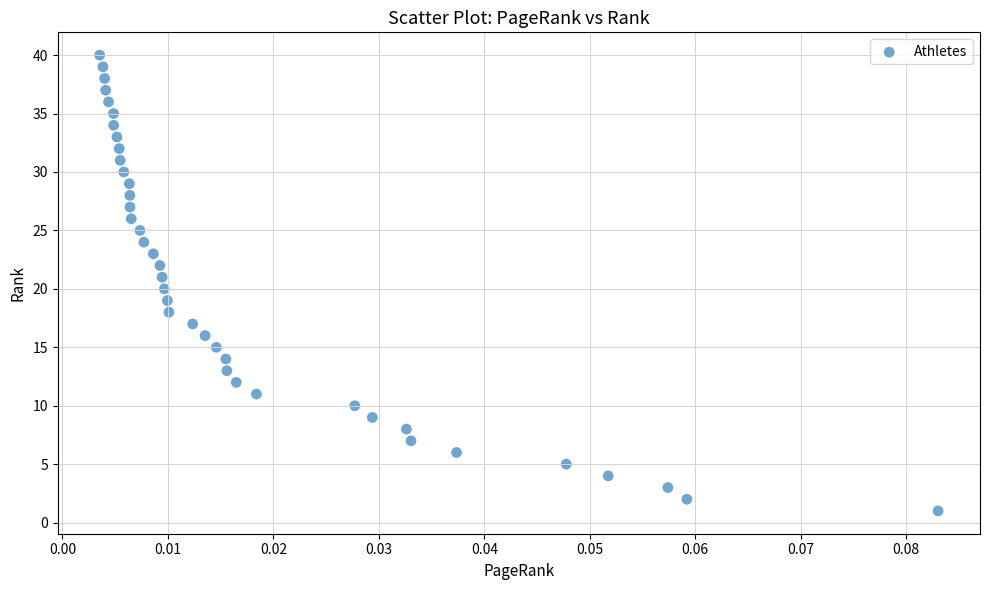

What is the range of Y values (max minus min)?

39